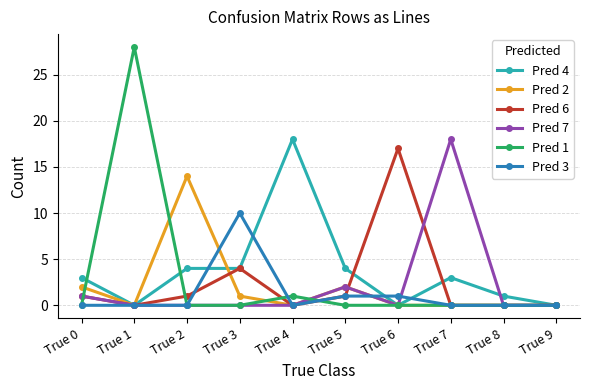

What are all the series names shown in the legend?

Pred 4, Pred 2, Pred 6, Pred 7, Pred 1, Pred 3